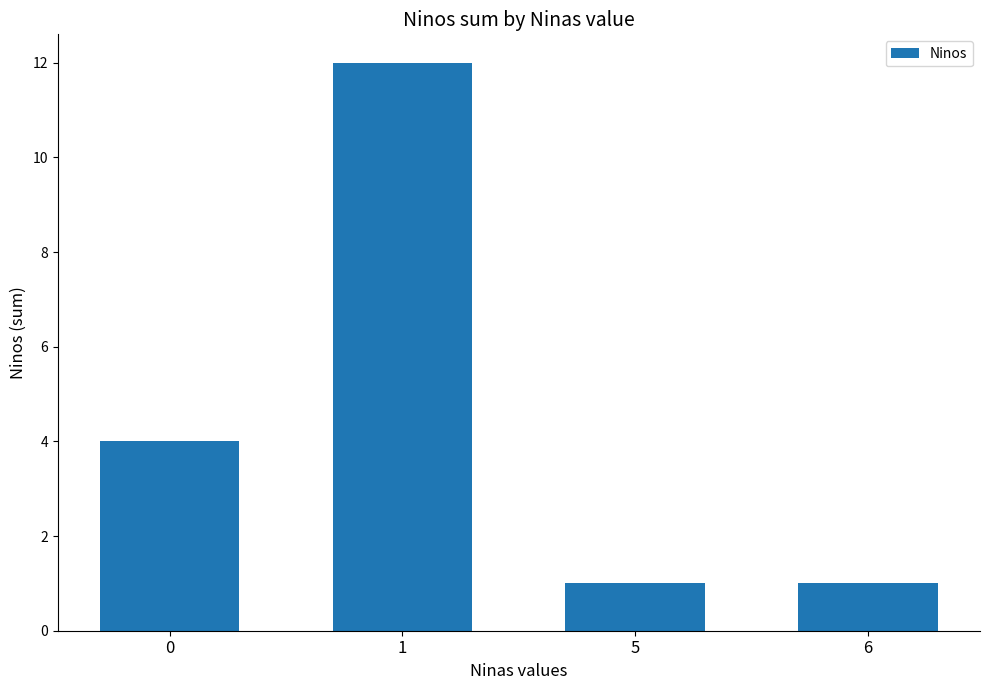

How many distinct data groups are displayed?

1